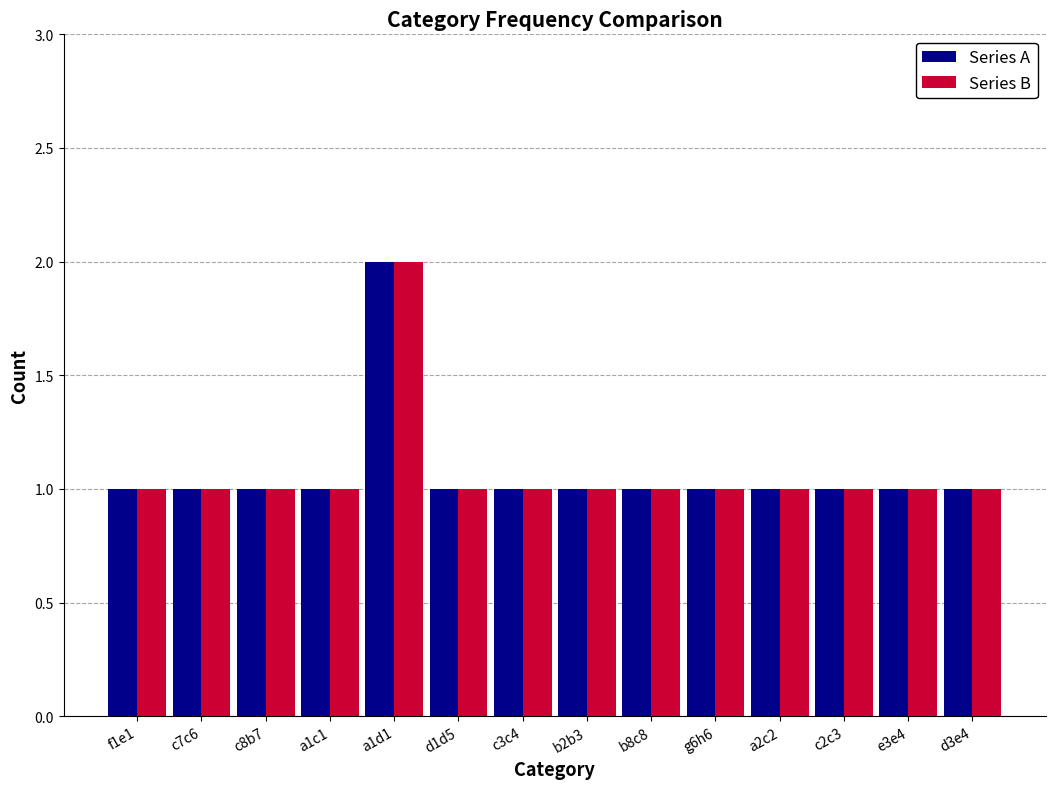

True or false: Series B has a value of 1 at f1e1.

True